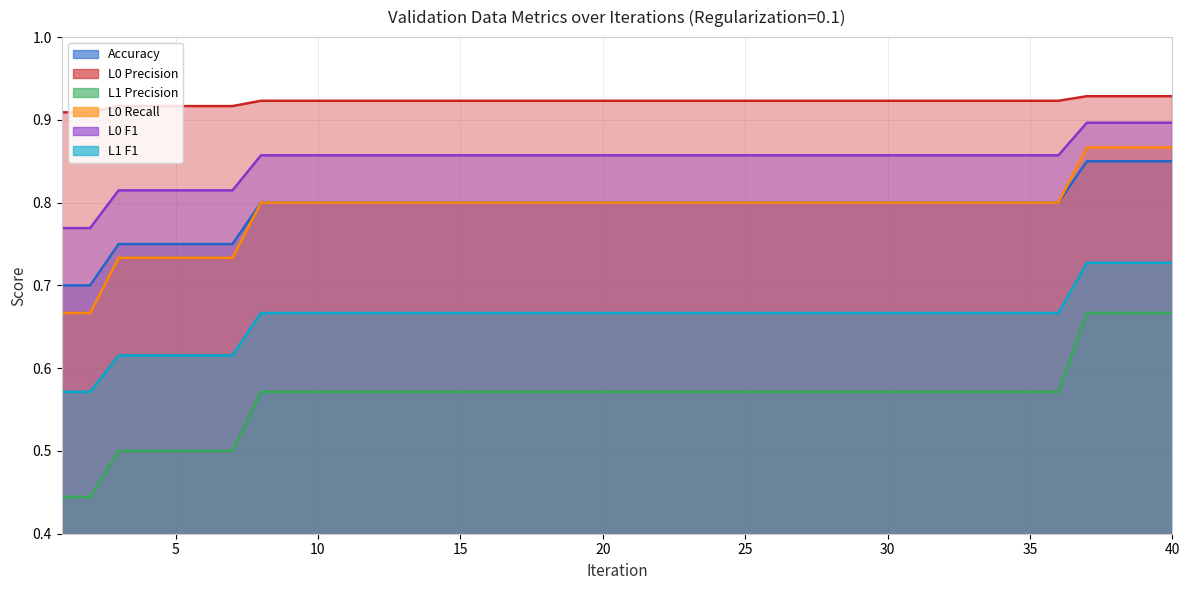

Which category has the lowest value across all series?

1